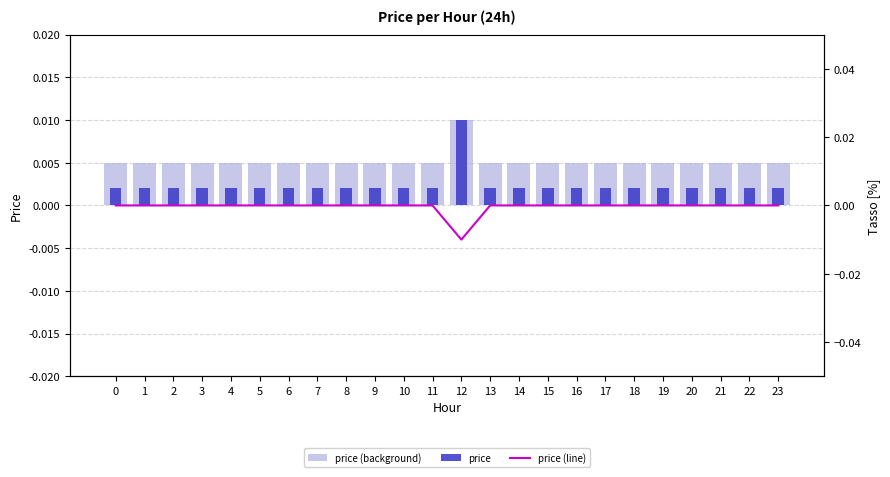

Between 3 and 20, which is larger?

3